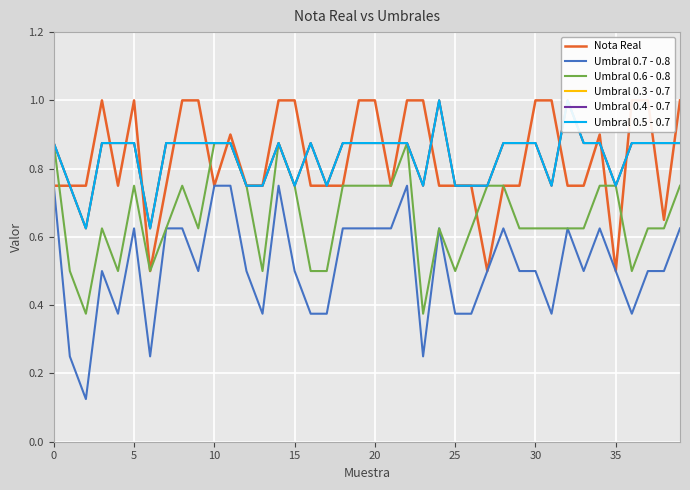

Which series has the widest spread of values?

Umbral 0.7 - 0.8